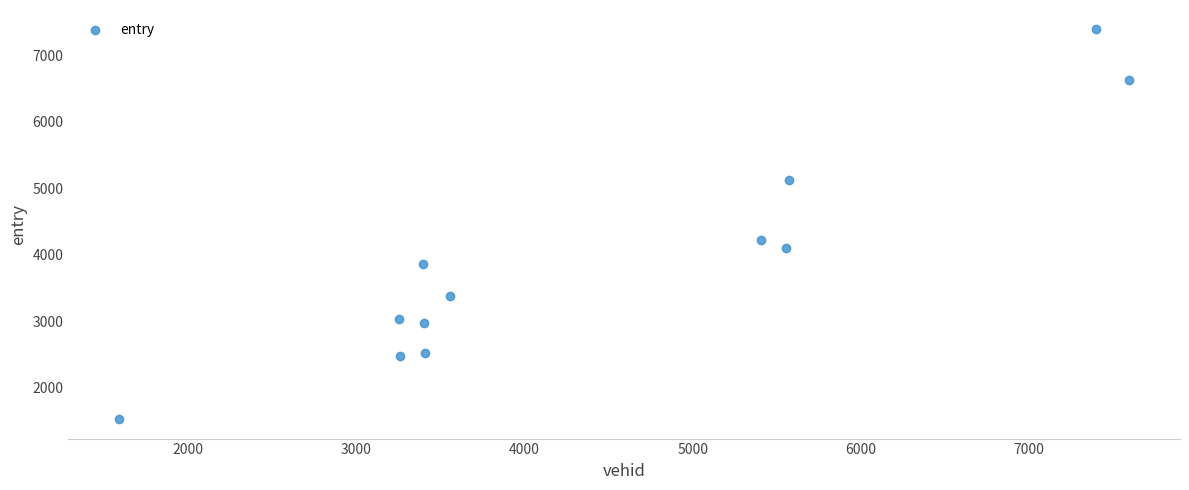

What Y value in the scatter plot is closest to 4460?

4220.9